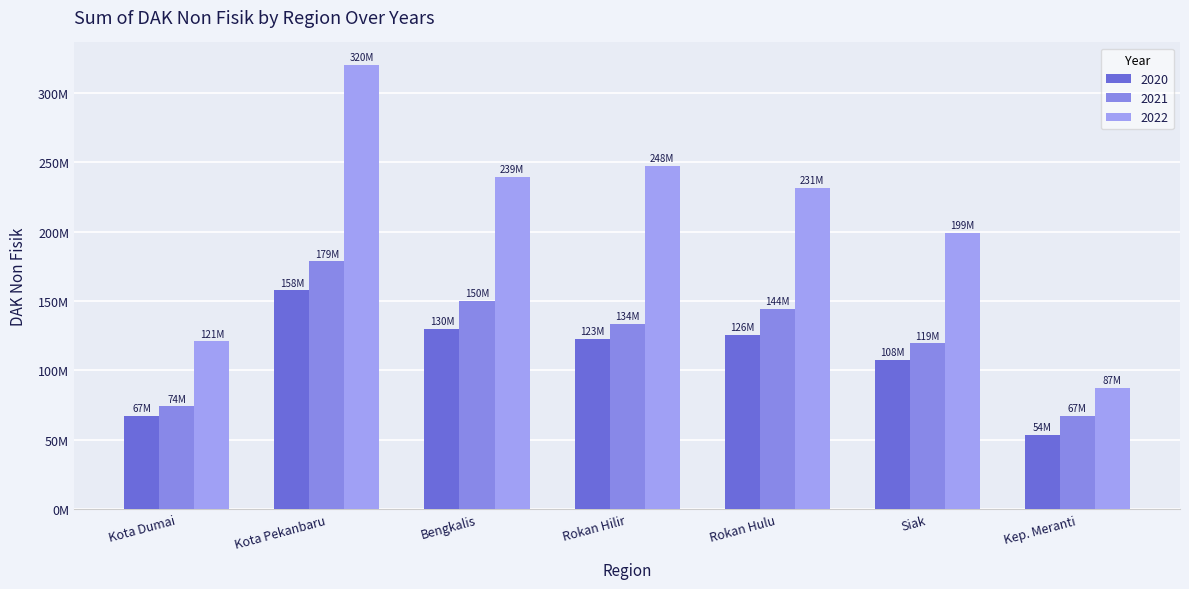

Are the bars grouped side by side (vs. stacked)?

Yes